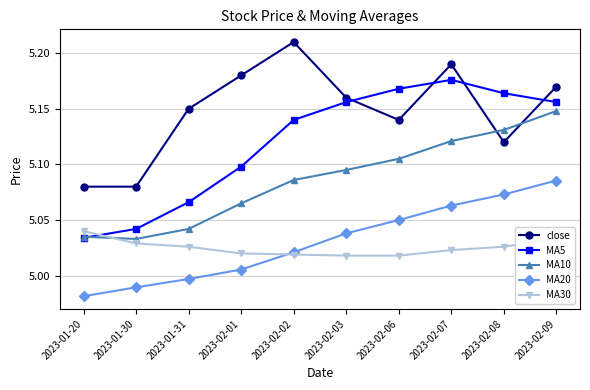

What is the difference between the maximum and minimum values in the MA20 series?

0.1